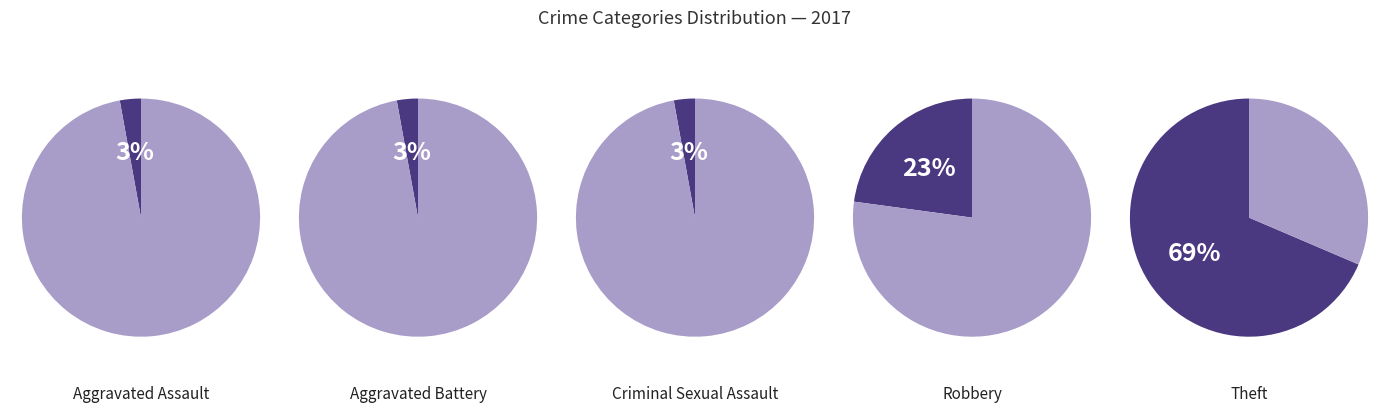

Is it true that Aggravated Assault is 3% of the pie?

True